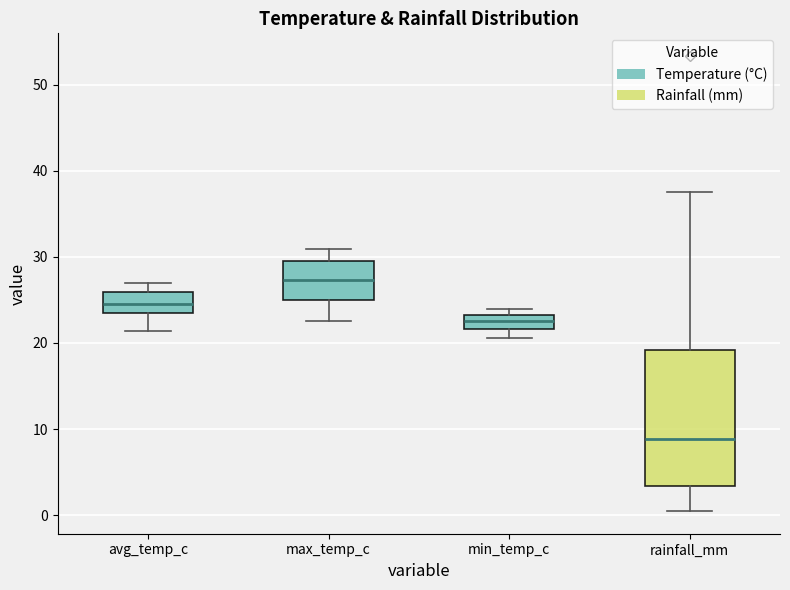

Reading left to right, read every box against the y-axis: the position of its median line, the range the box covers, and the ends of its whiskers. The values are not printed on the chart, so give them approximately, as read against the axis.

avg_temp_c: median 25, box 23 to 26, whiskers 21 to 27
max_temp_c: median 27, box 25 to 30, whiskers 23 to 31
min_temp_c: median 23 (inside the box), box 22 to 23, whiskers 21 to 24
rainfall_mm: median 9, box 3 to 19, whiskers 1 to 38